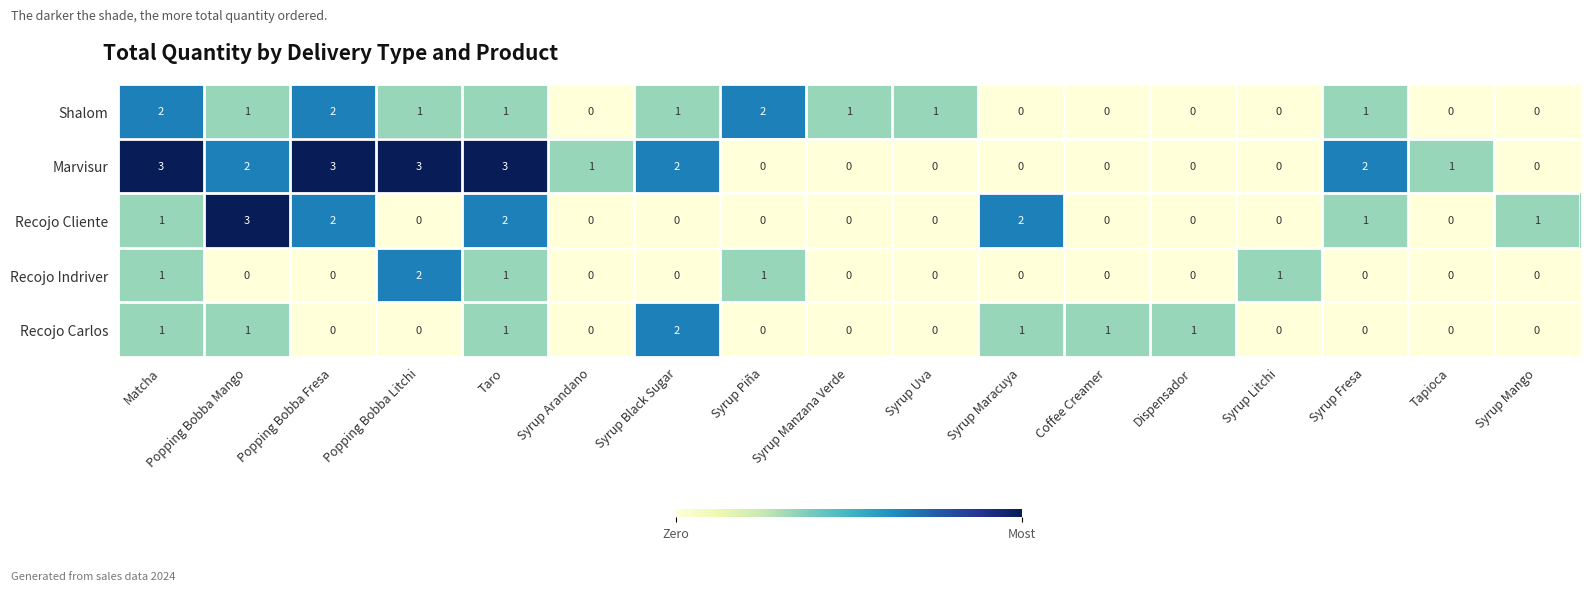

What is the total value across all series at Popping Bobba Mango?

7